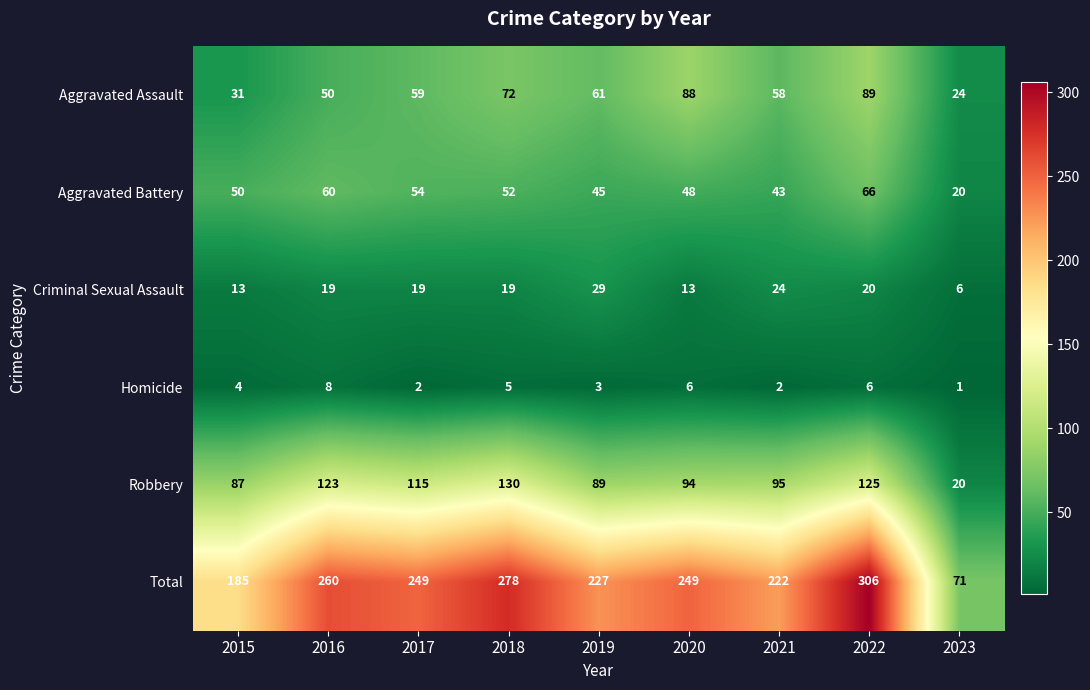

What is the maximum value shown in the chart?

306